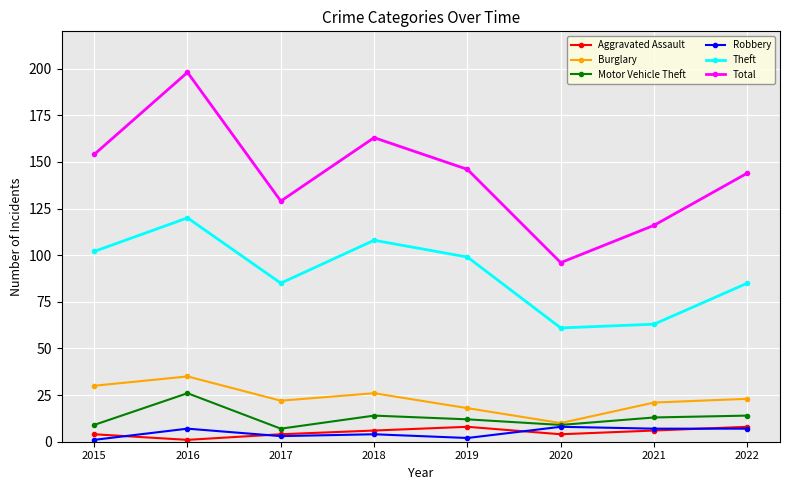

How many distinct data groups are displayed?

6